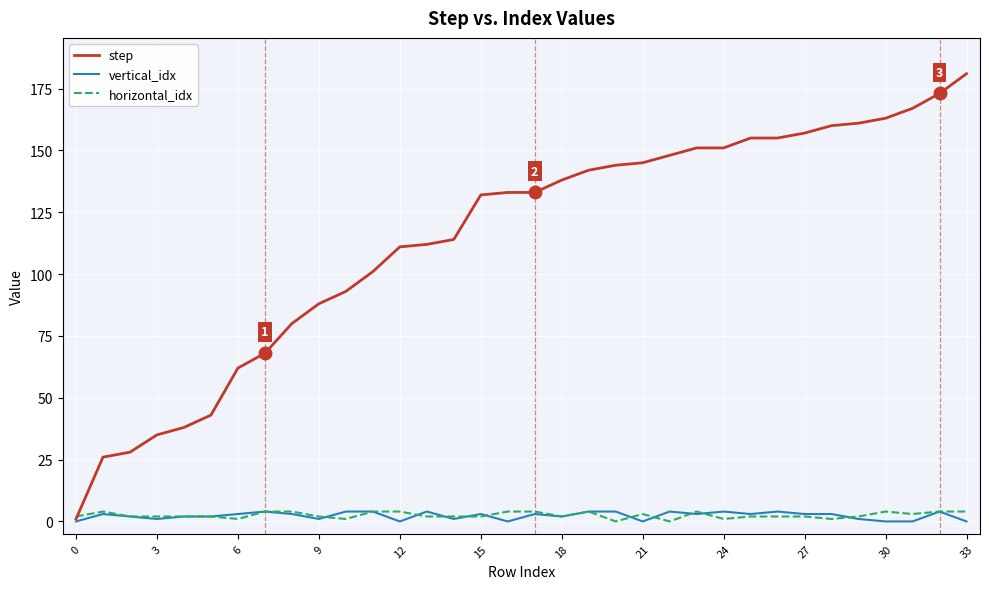

What is the highest value of the step series?

181